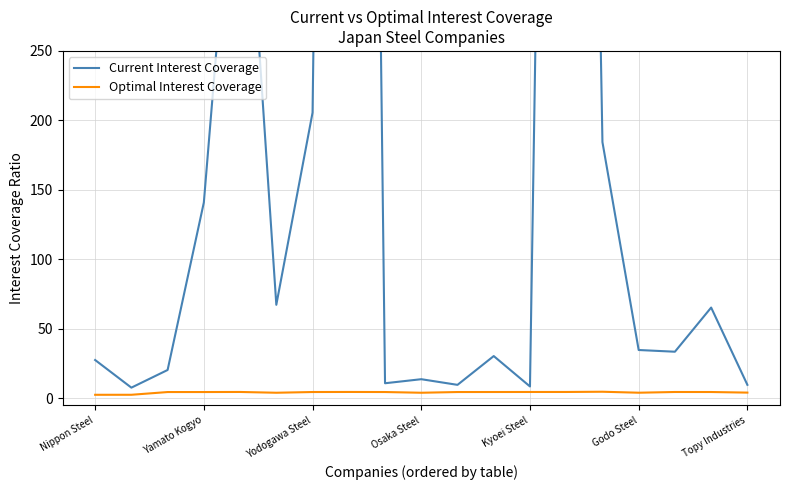

What is the total value across all series at 7?

2144.4